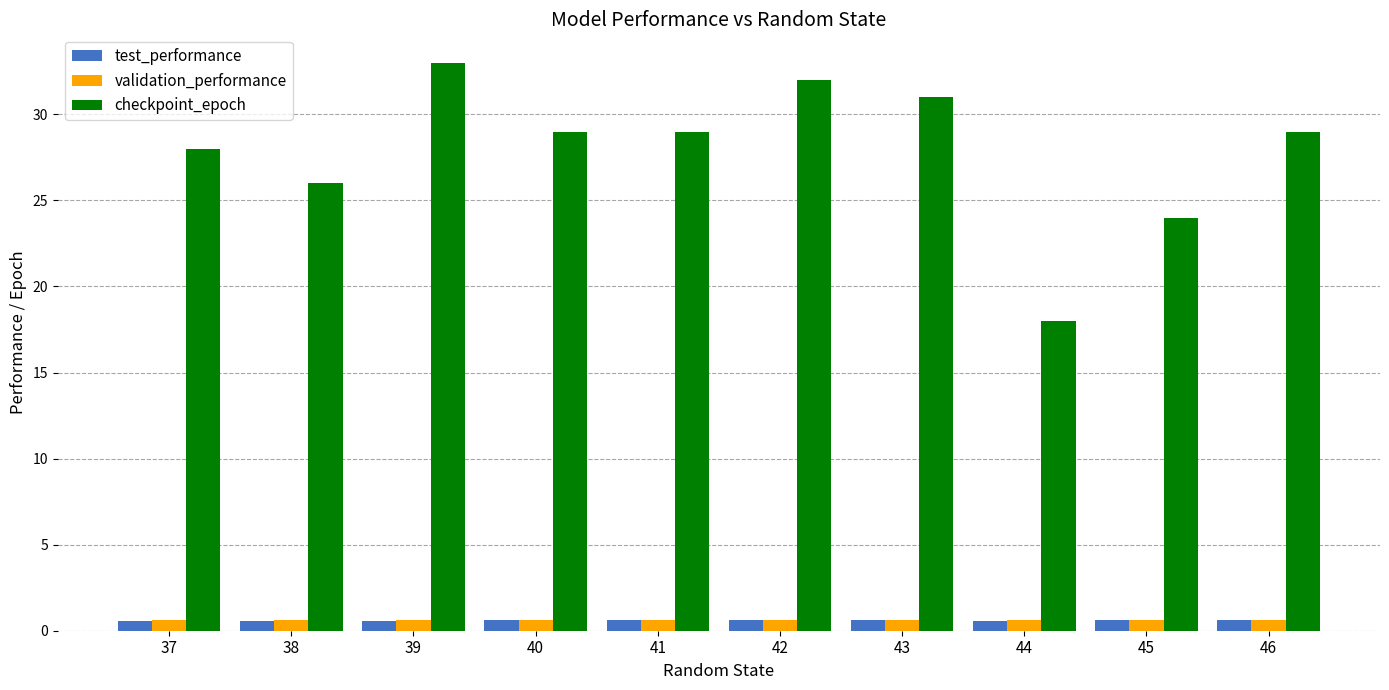

How many bars are there in total?

30